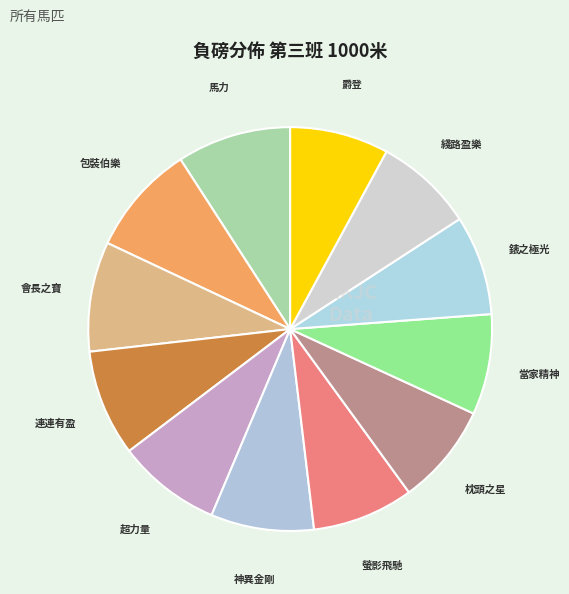

How many segments does this pie chart have?

12